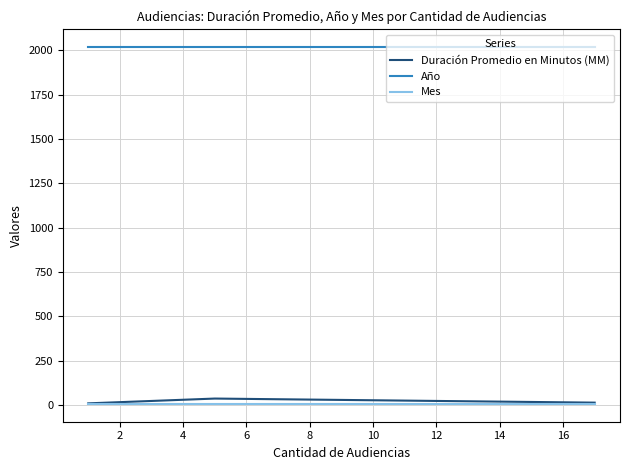

How many lines are shown in the chart?

3